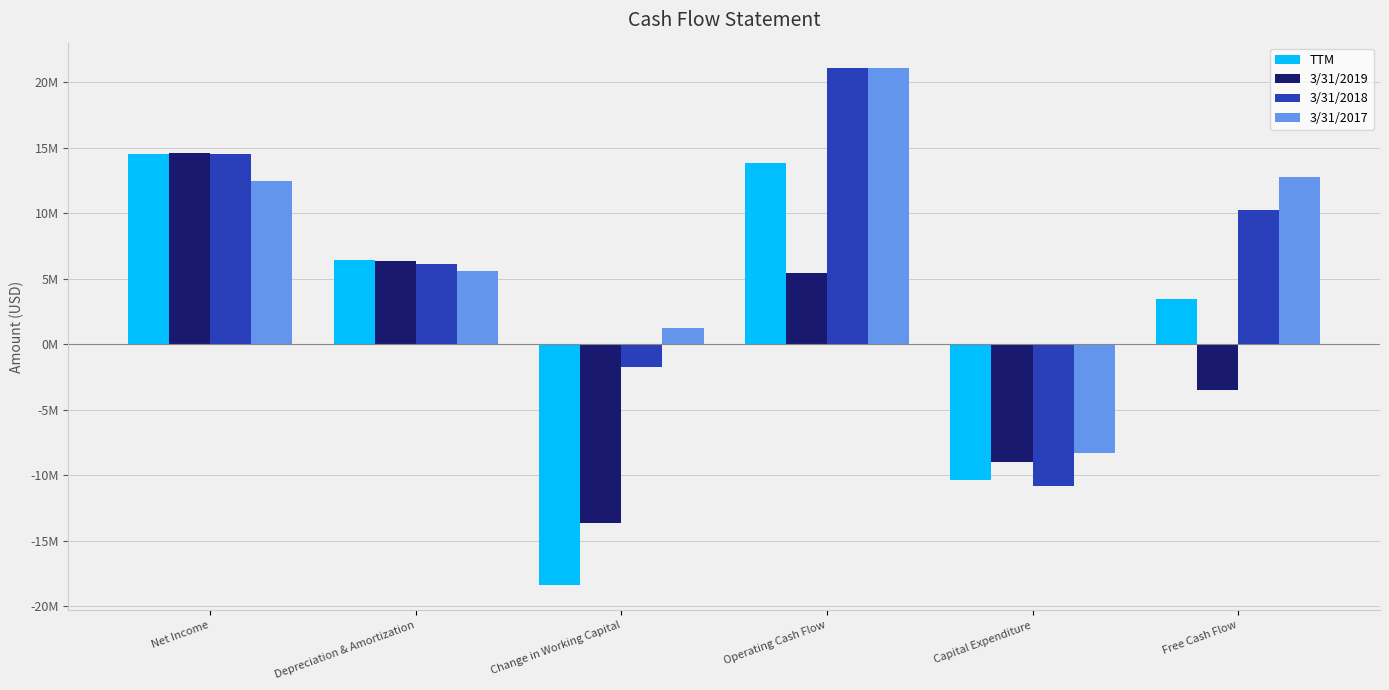

Where is TTM nearest to the value -1889000?

Free Cash Flow